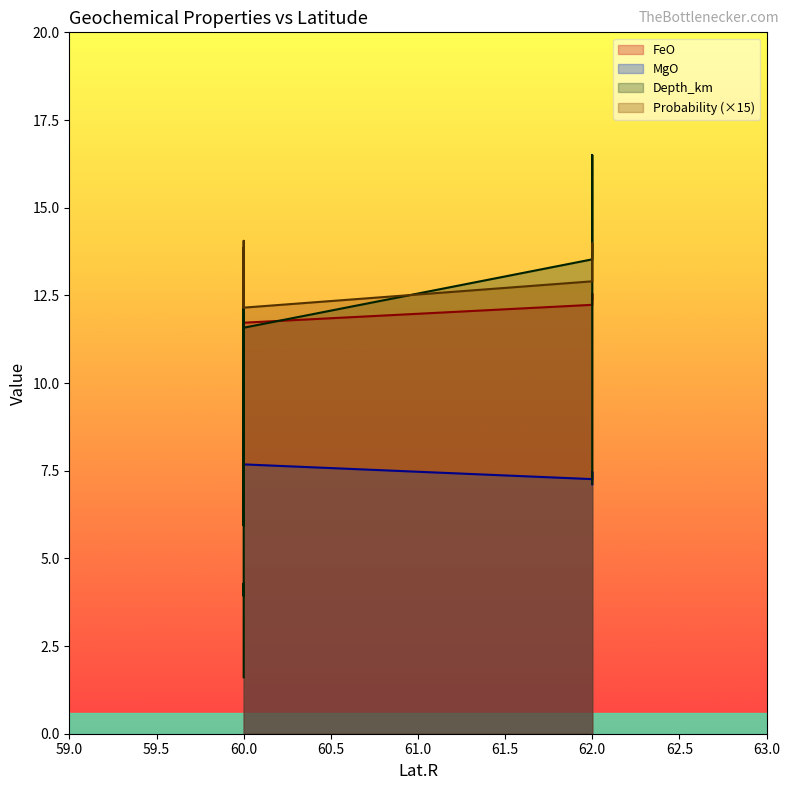

Does the chart have visible grid lines?

No